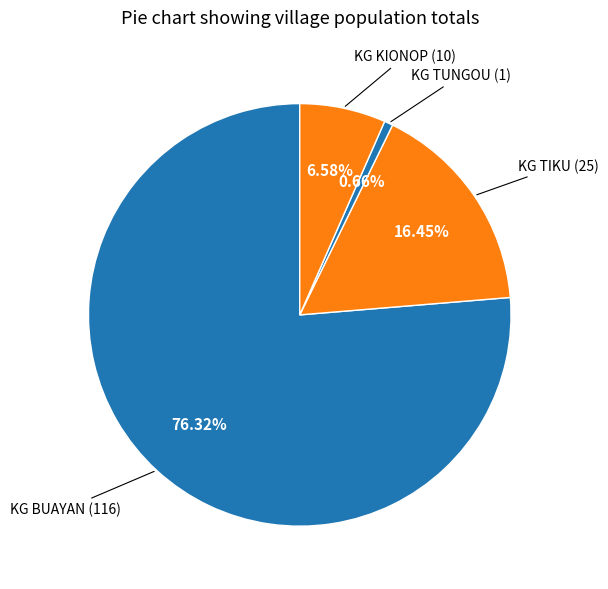

How many slices are in this pie chart?

4